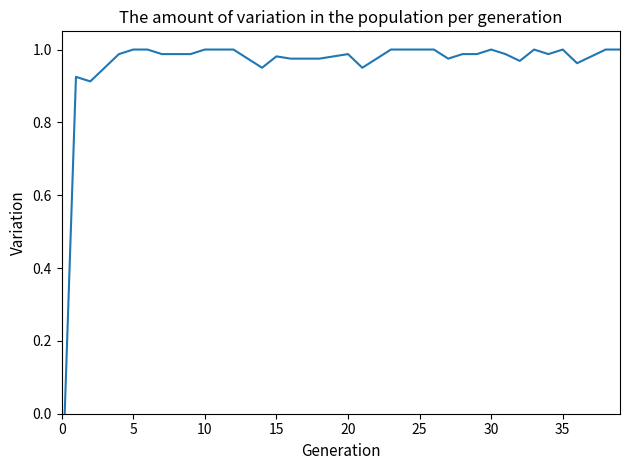

What is the difference between the second highest and second lowest values?

0.1